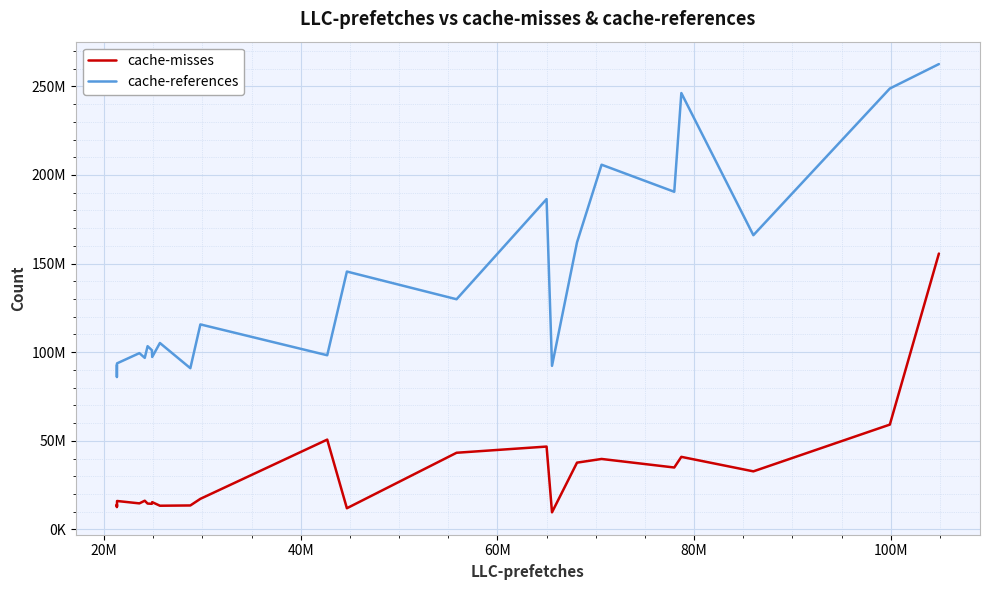

Does the chart display data point markers on the line(s)?

No